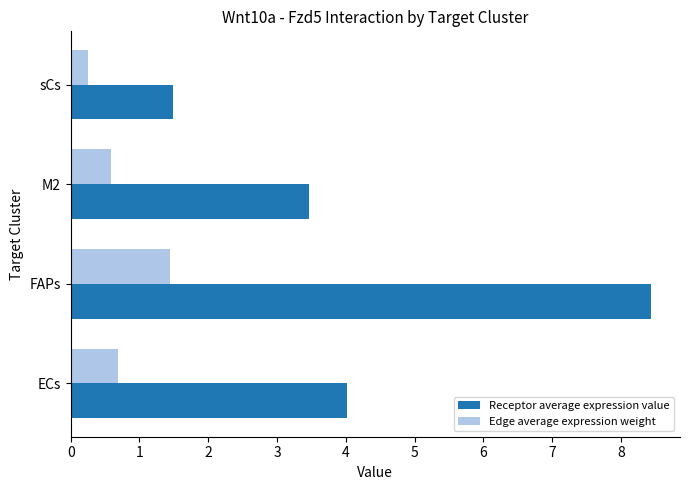

Is it true that Edge average expression weight equals 0.3 at sCs?

True